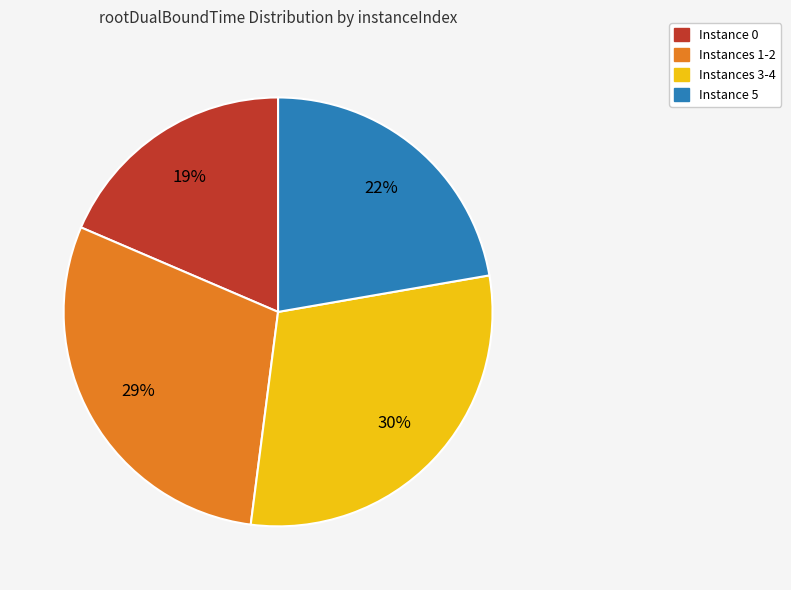

Does any single category account for the majority?

No